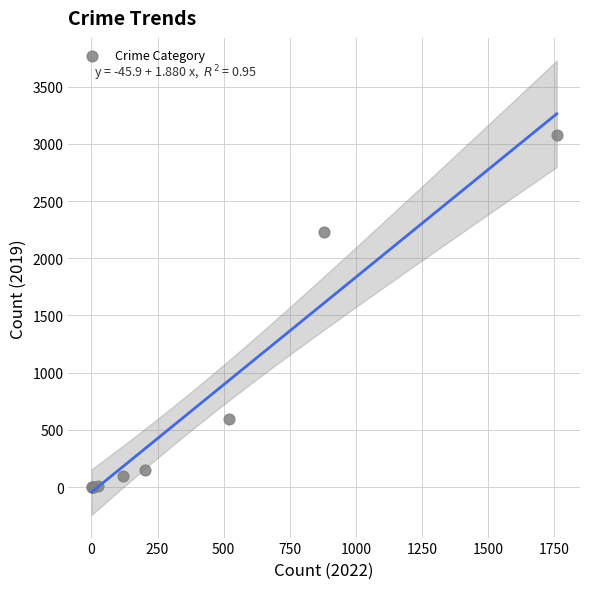

What Y value in the scatter plot is closest to 1540?

2230